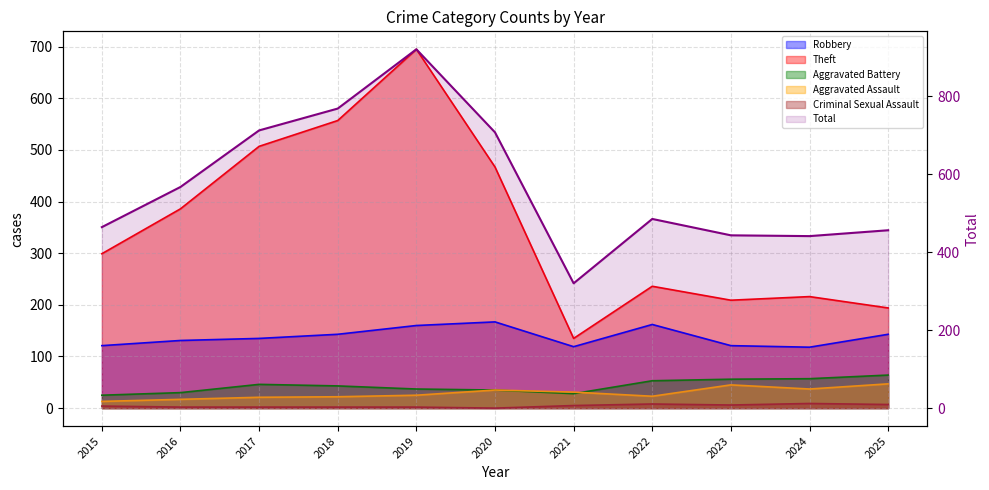

Which has a higher value, 2019 or 2018?

2019